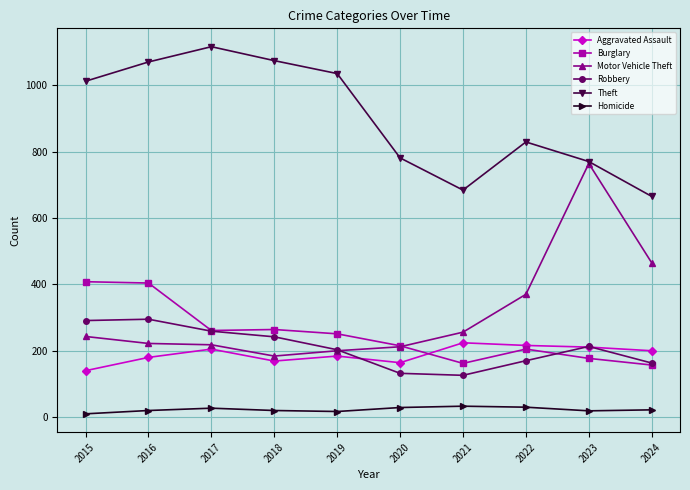

Does the chart display data point markers on the line(s)?

Yes